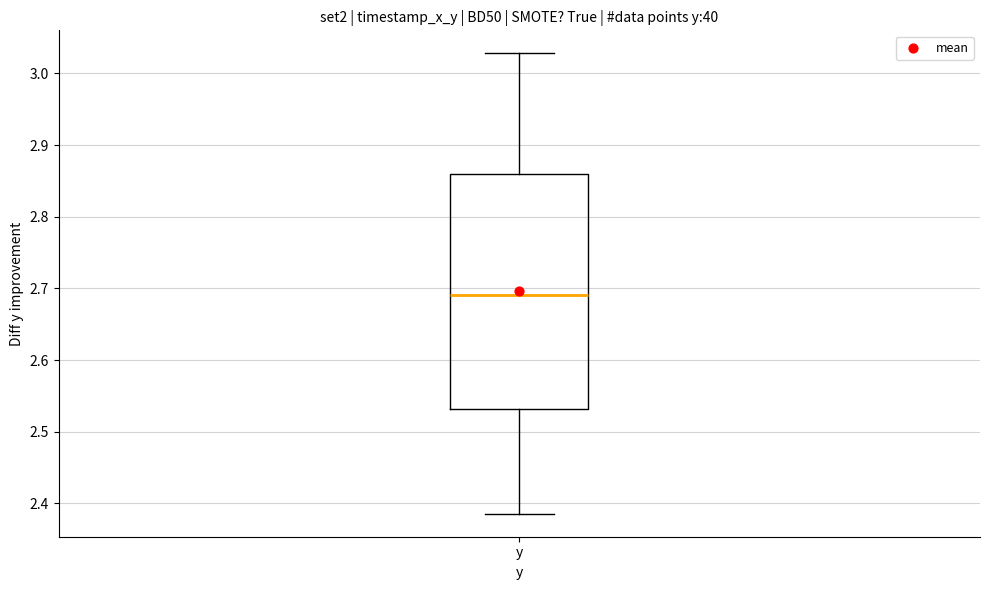

Transcribe this box plot: give where the median line is, the range the box spans, and where the two whiskers end, as read against the y-axis. The values are not printed on the chart, so give them approximately, as read against the axis.

median 2.69, box 2.53 to 2.86, whiskers 2.39 to 3.03